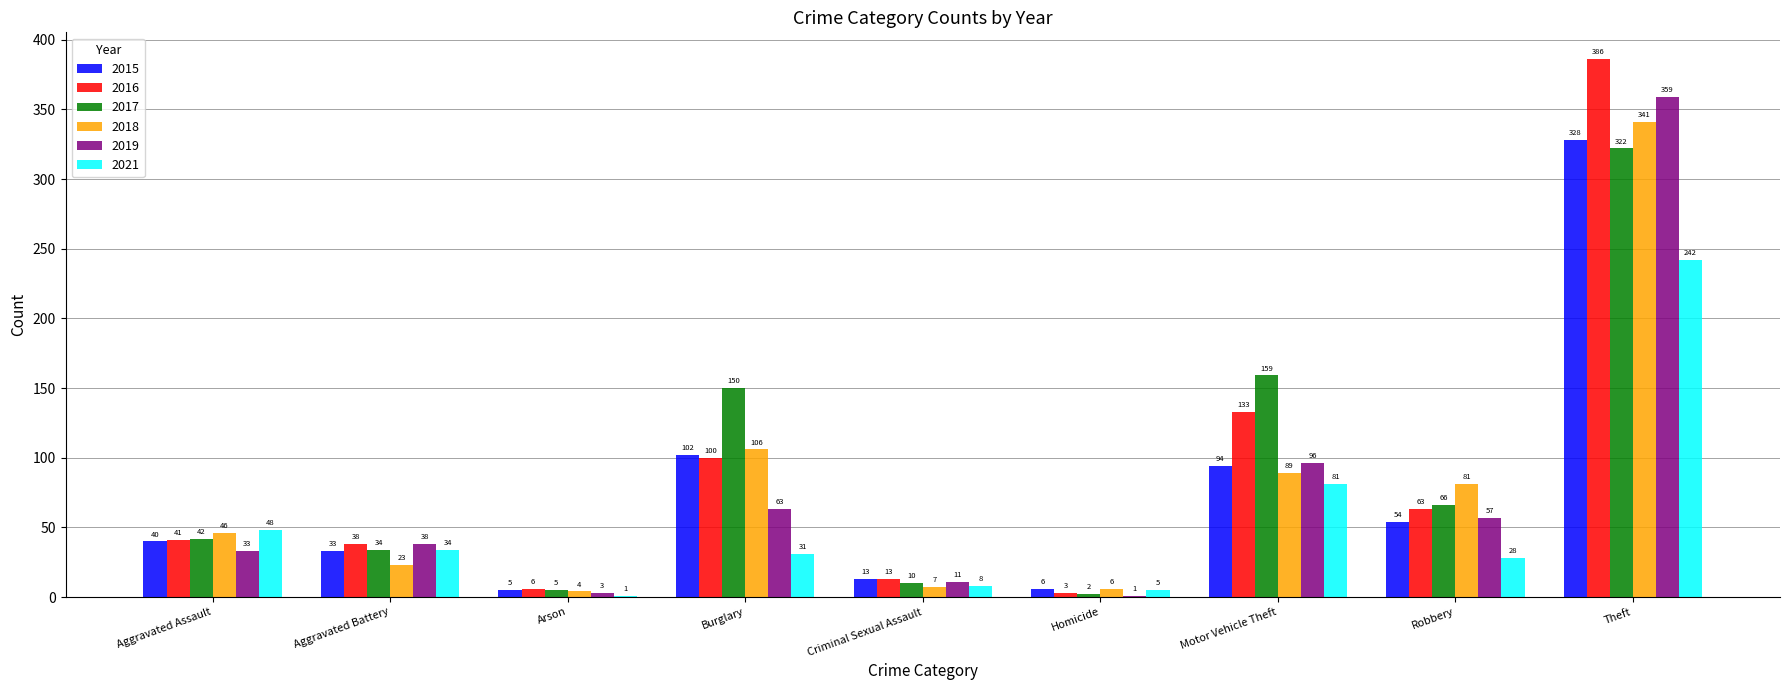

Is it true that 2018 equals 141 at Motor Vehicle Theft?

False